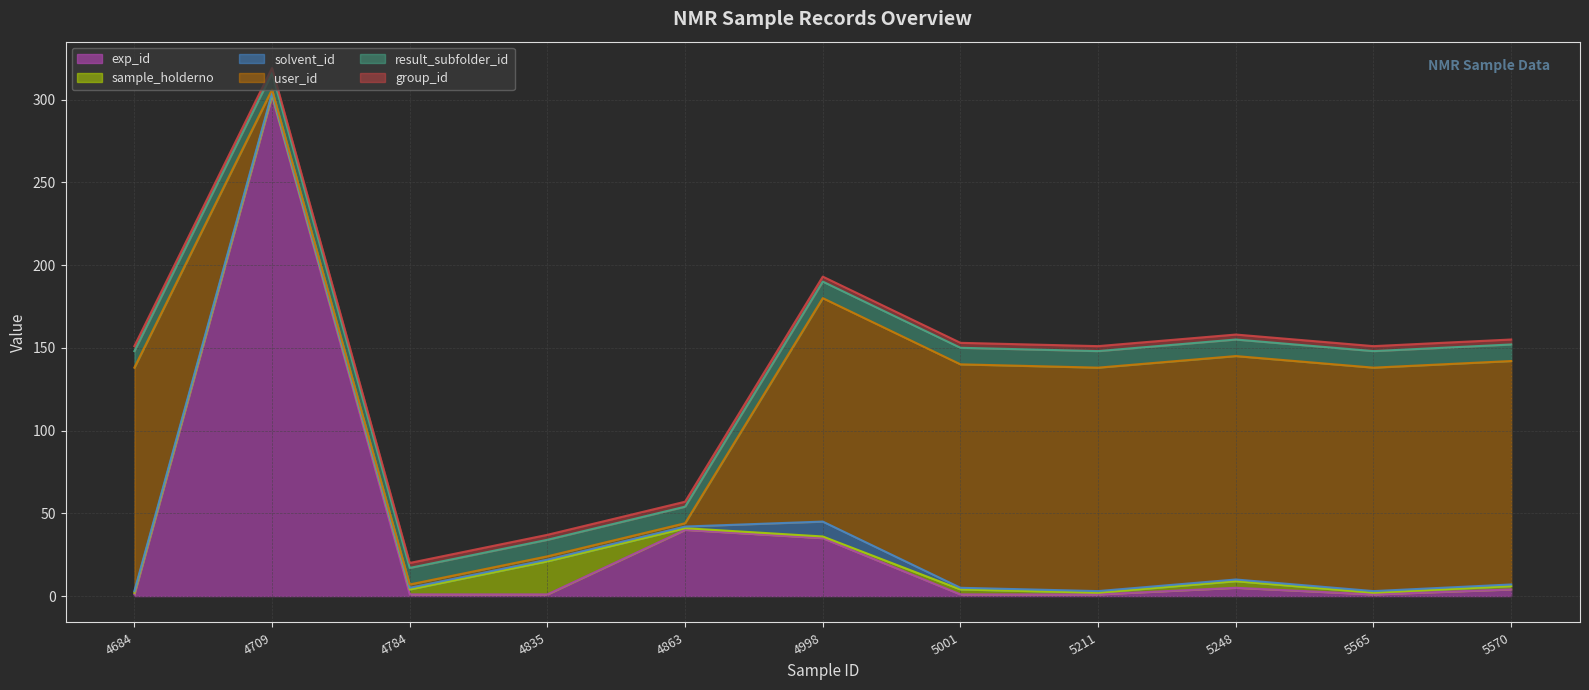

Which series has the widest spread of values?

exp_id